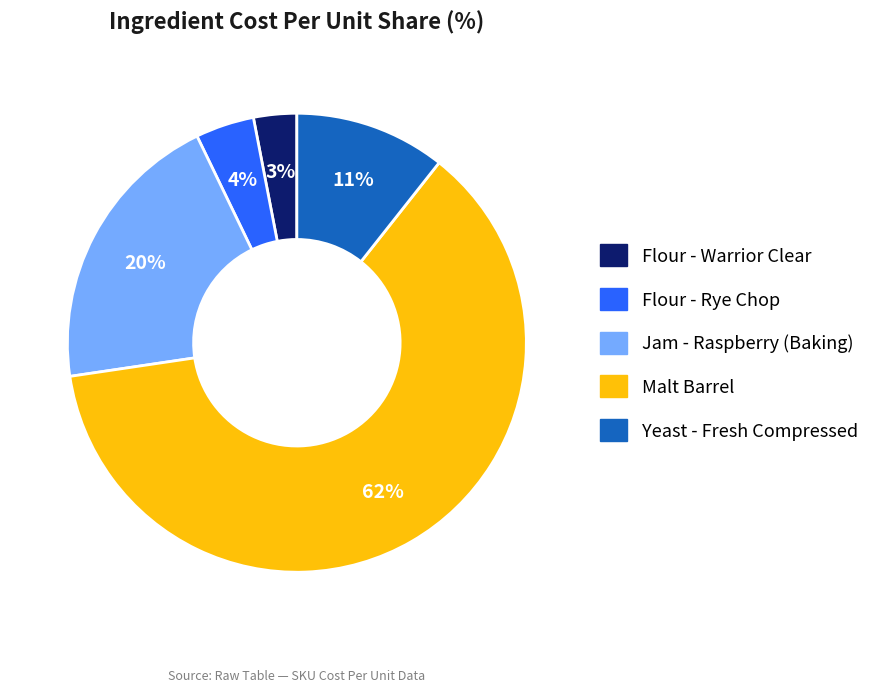

What is the majority slice?

Malt Barrel